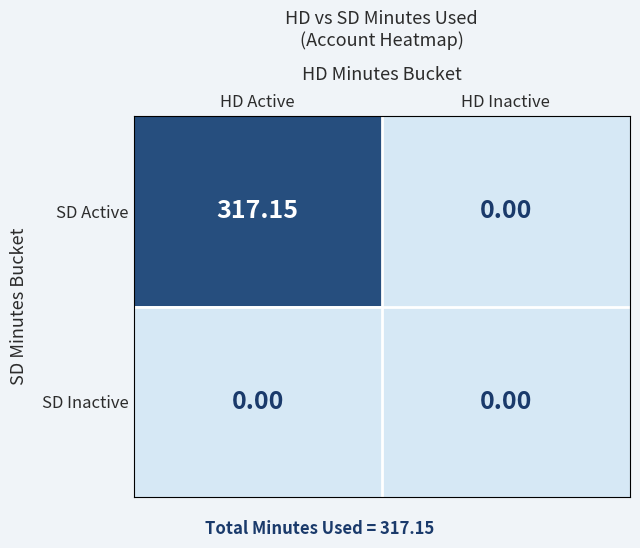

Which category has the highest value across all series?

HD Active